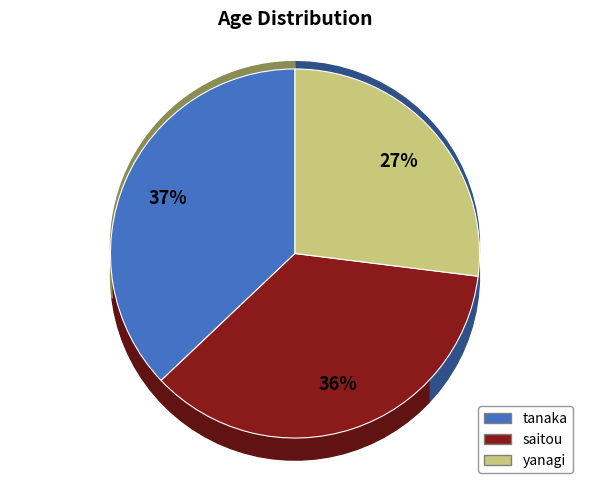

Which category has the smallest portion of the pie?

yanagi